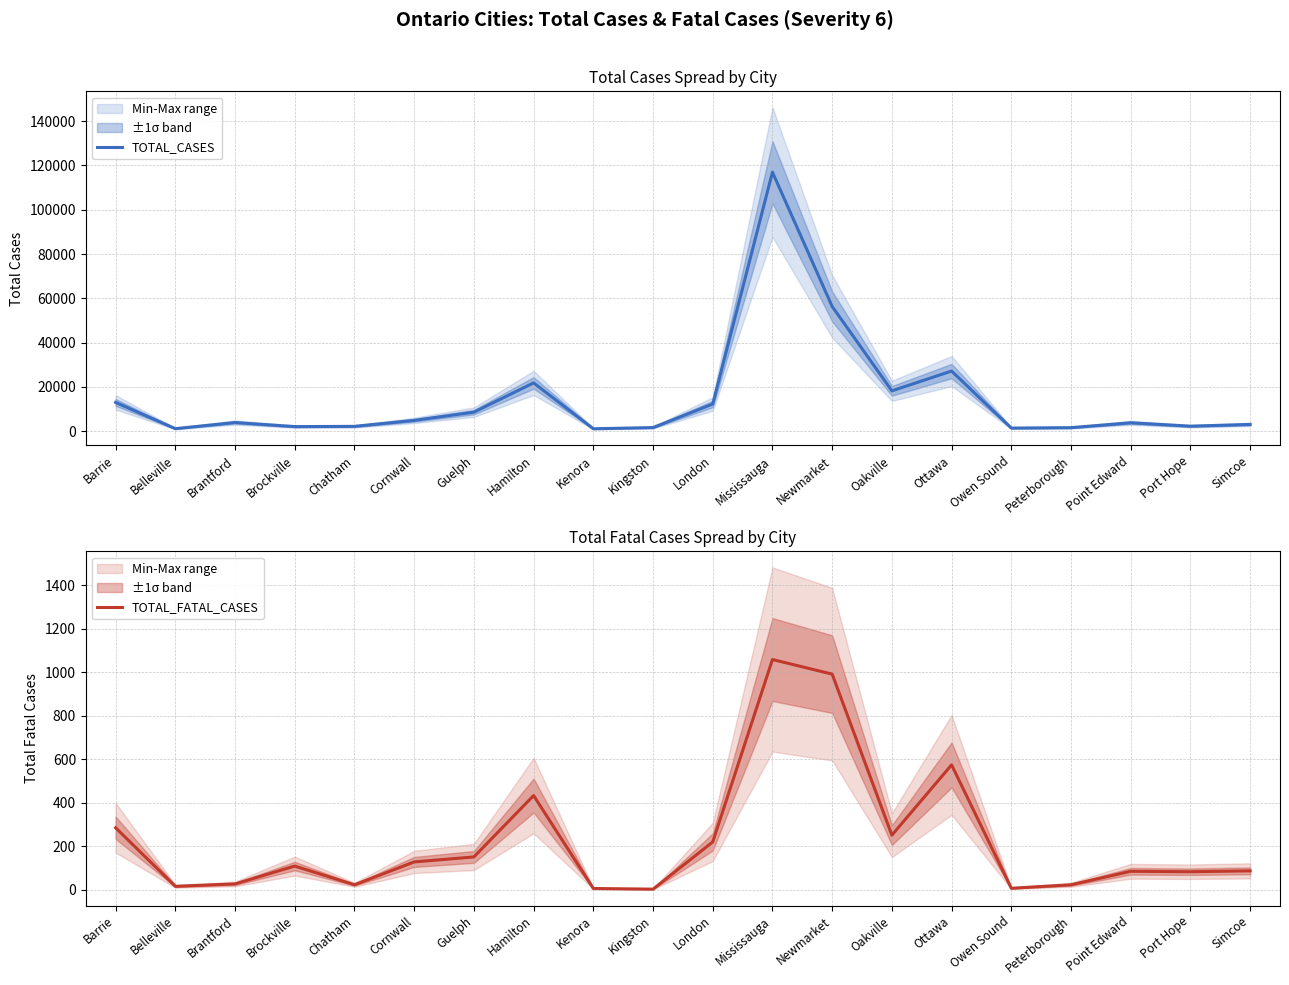

At how many categories does at least one series exceed 8619?

8